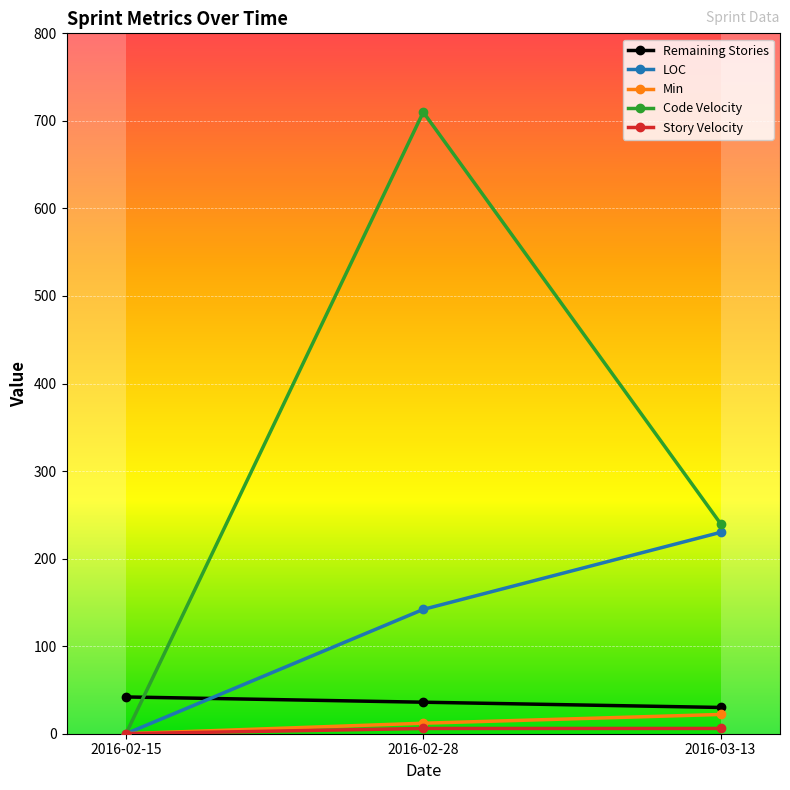

What is the difference between the Code Velocity values at 2016-03-13 and 2016-02-15?

240